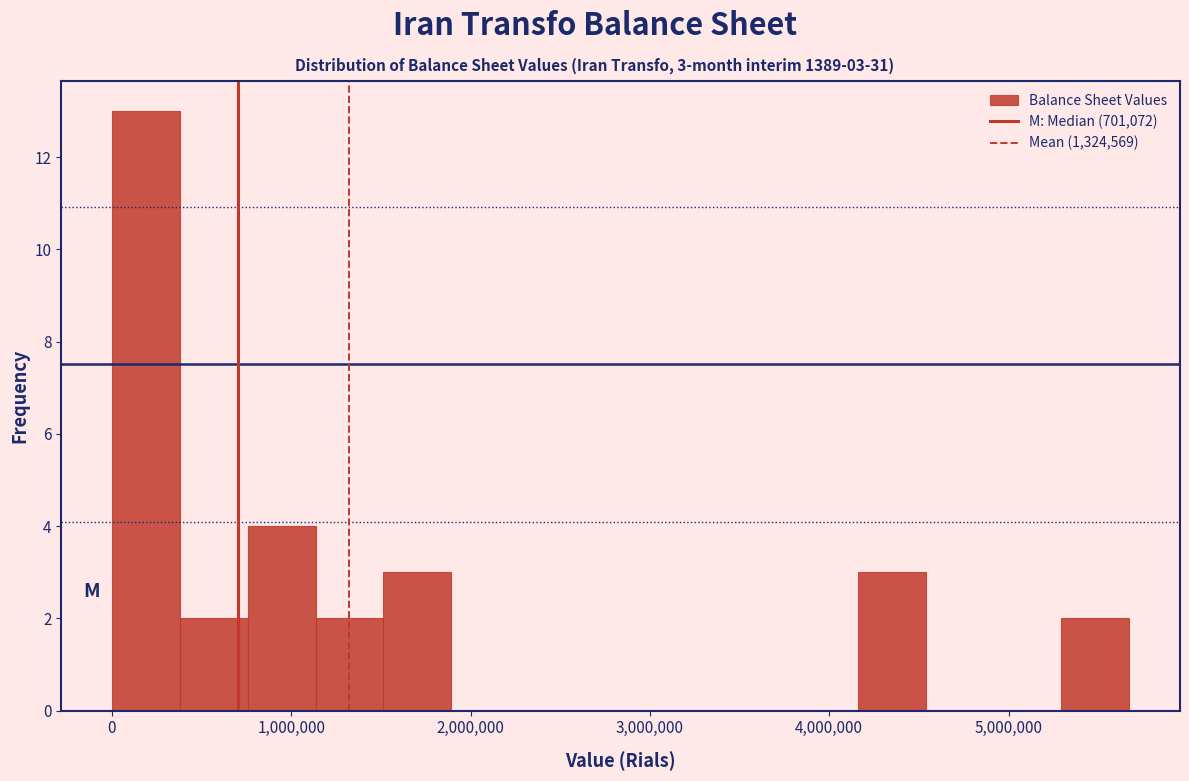

Read against the x-axis, roughly where is the centre of the tallest bar?

200000